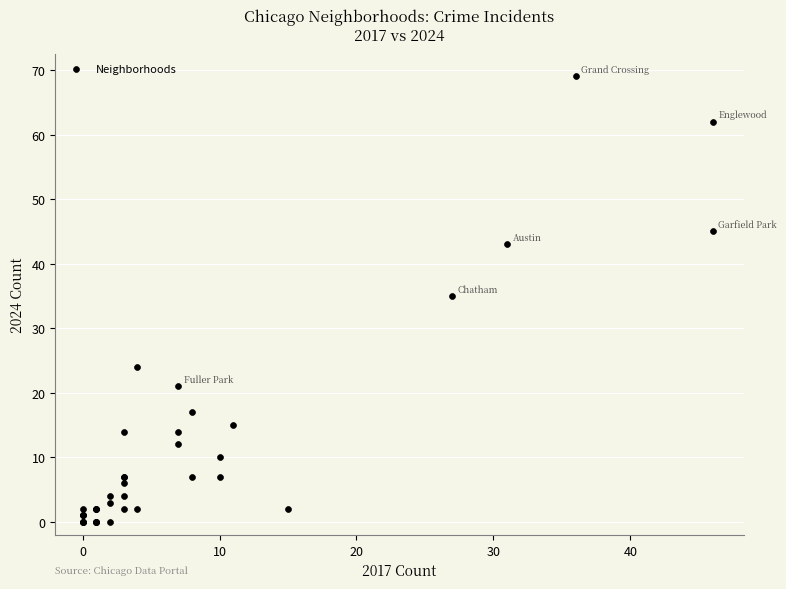

What Y value in the scatter plot is closest to 34?

35